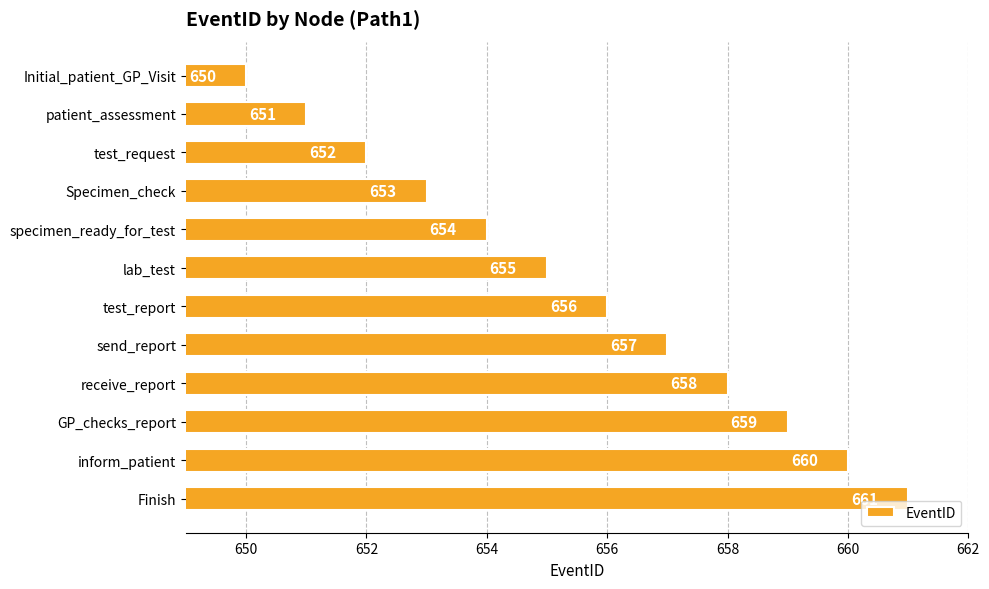

Rank the categories by value from highest to lowest.

Finish, inform_patient, GP_checks_report, receive_report, send_report, test_report, lab_test, specimen_ready_for_test, Specimen_check, test_request, patient_assessment, Initial_patient_GP_Visit